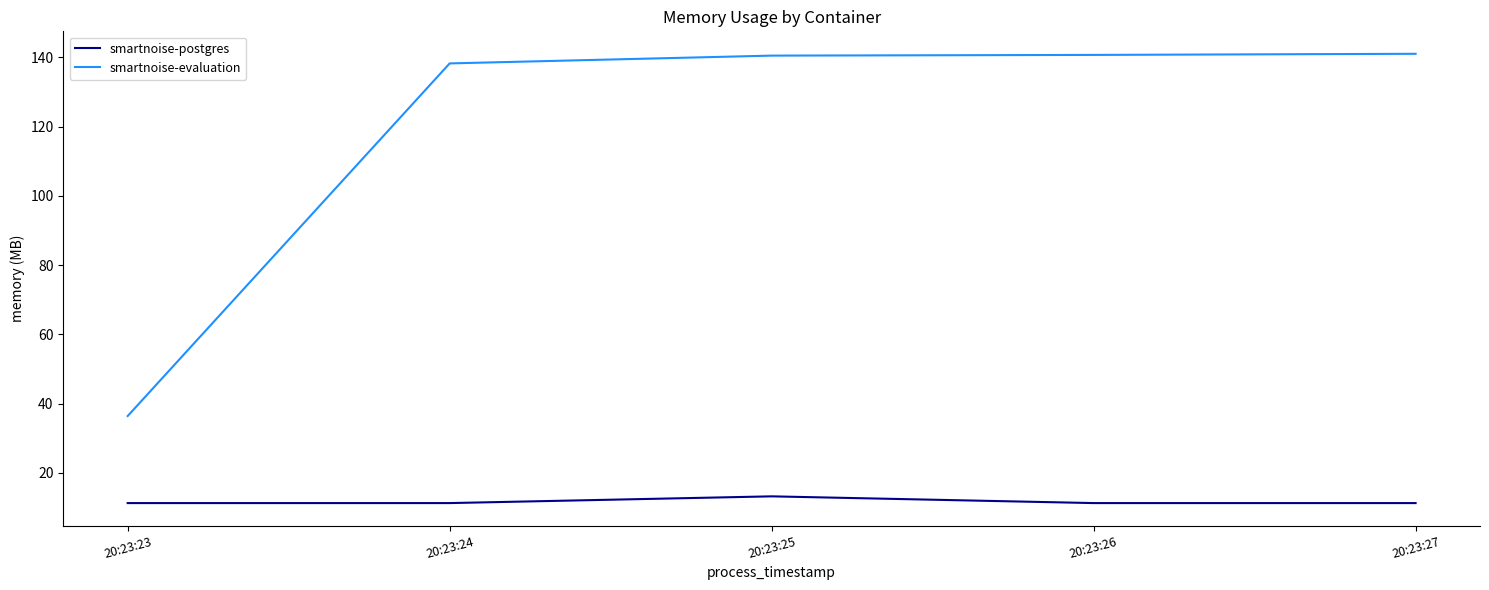

List the series in order of their peak value, highest first.

smartnoise-evaluation, smartnoise-postgres